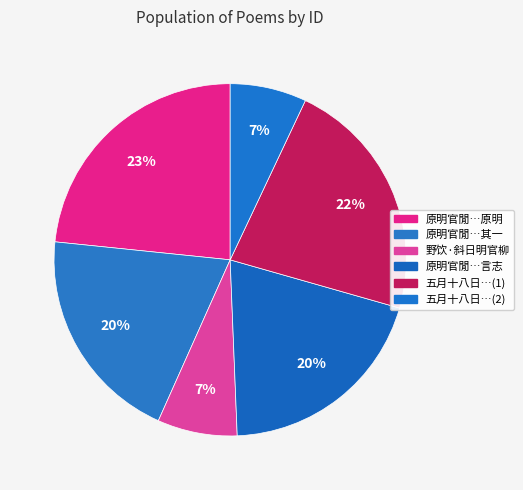

How many segments does this pie chart have?

6